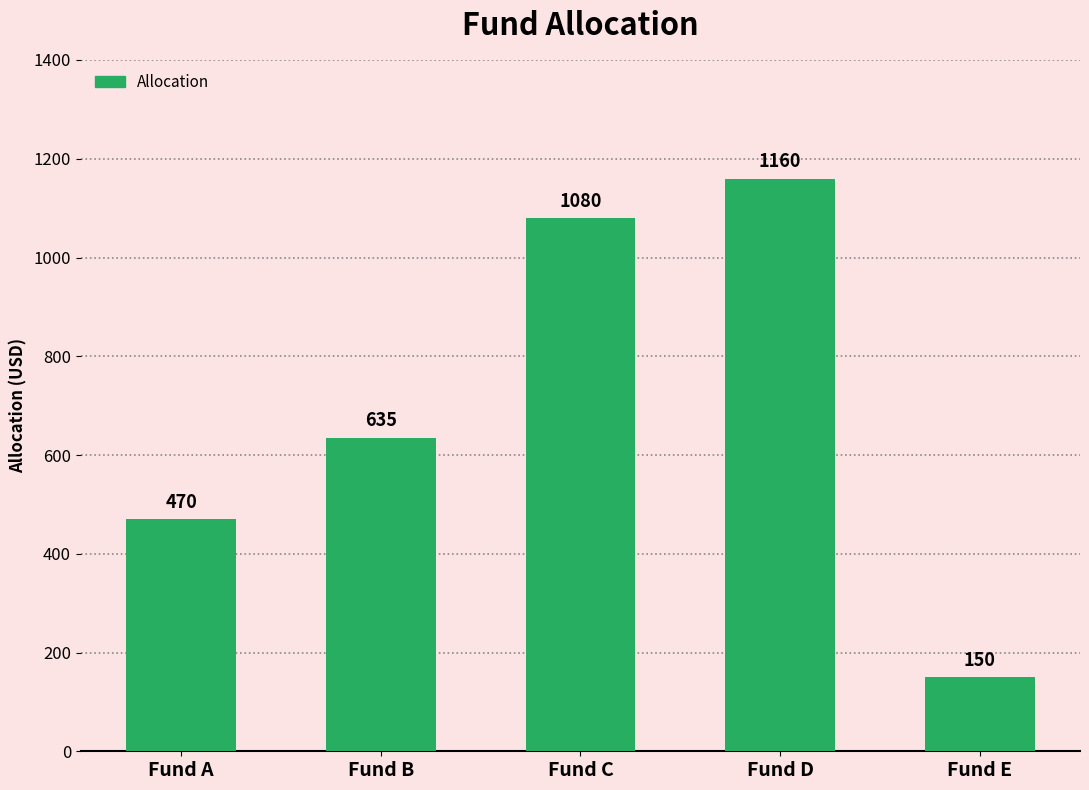

What is the change in value from Fund A to Fund C?

+610